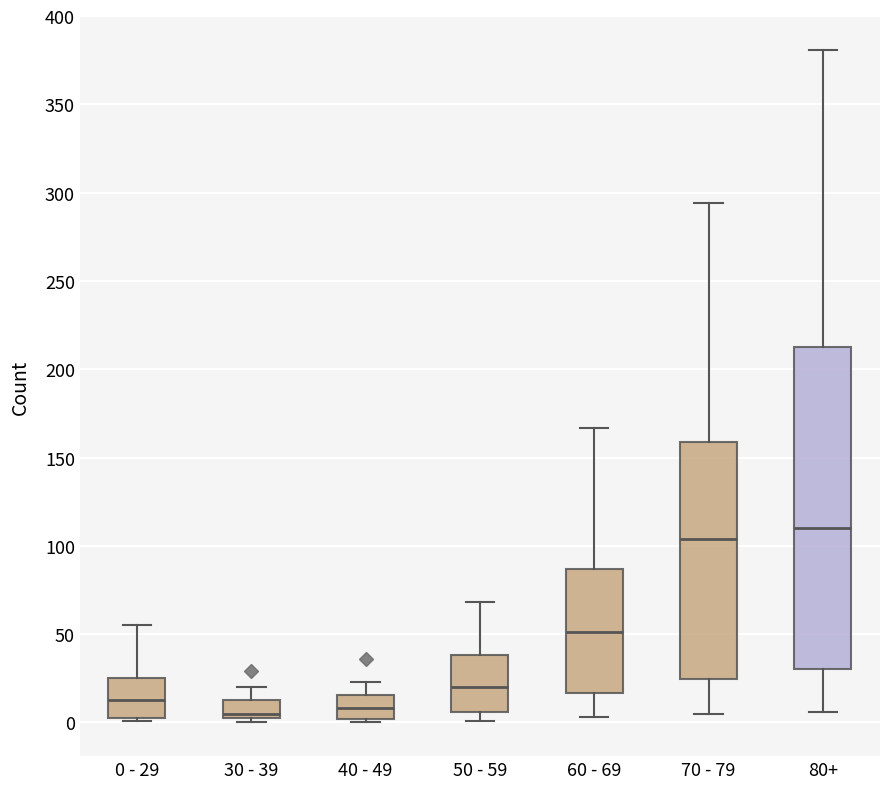

Which box is the tallest, from its lower edge to its upper edge?

80+